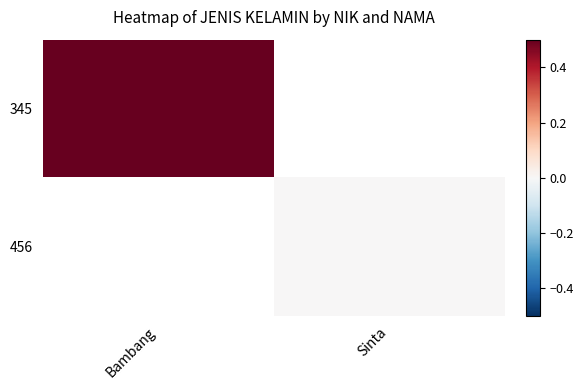

Rank the categories by 345 value from lowest to highest.

Bambang, Sinta